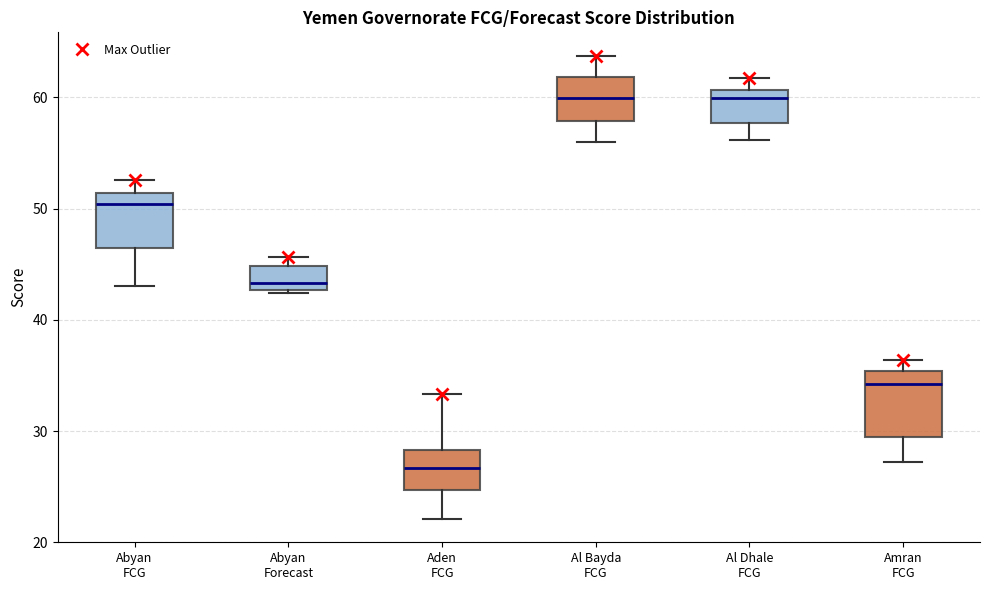

Reading left to right, read every box against the y-axis: the position of its median line, the range the box covers, and the ends of its whiskers. The values are not printed on the chart, so give them approximately, as read against the axis.

Abyan FCG: median 50, box 46 to 51, whiskers 43 to 53
Abyan Forecast: median 43 (just above the box's lower edge), box 43 to 45, whiskers 42 to 46
Aden FCG: median 27, box 25 to 28, whiskers 22 to 33
Al Bayda FCG: median 60, box 58 to 62, whiskers 56 to 64
Al Dhale FCG: median 60, box 58 to 61, whiskers 56 to 62
Amran FCG: median 34, box 29 to 35, whiskers 27 to 36